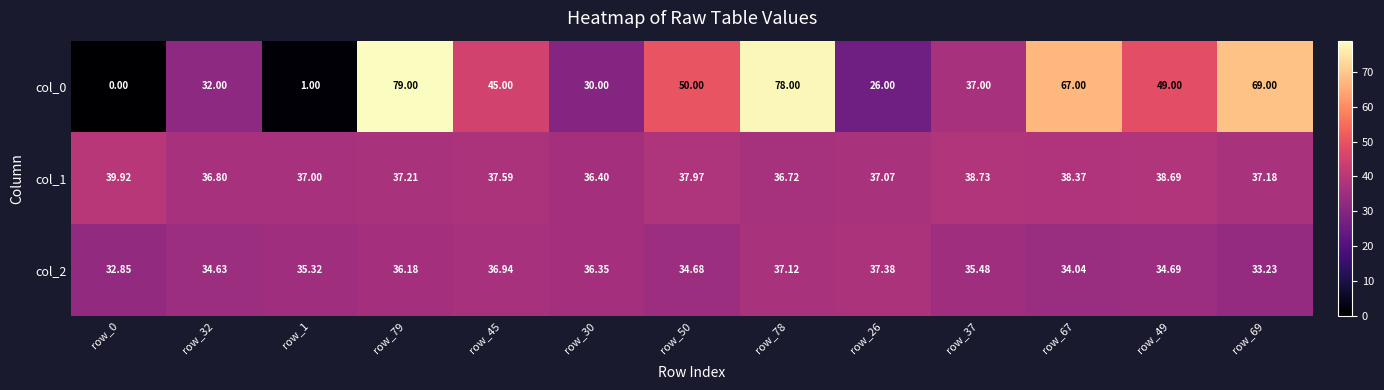

List the series in order of their peak value, highest first.

col_0, col_1, col_2